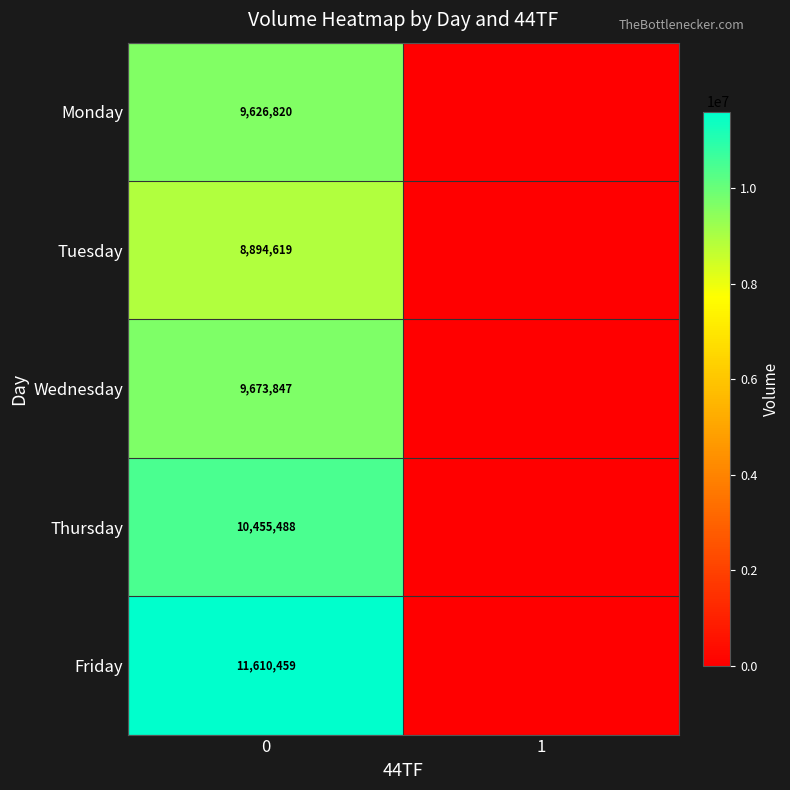

The Wednesday series shows 9673847 at 0. True or false?

True